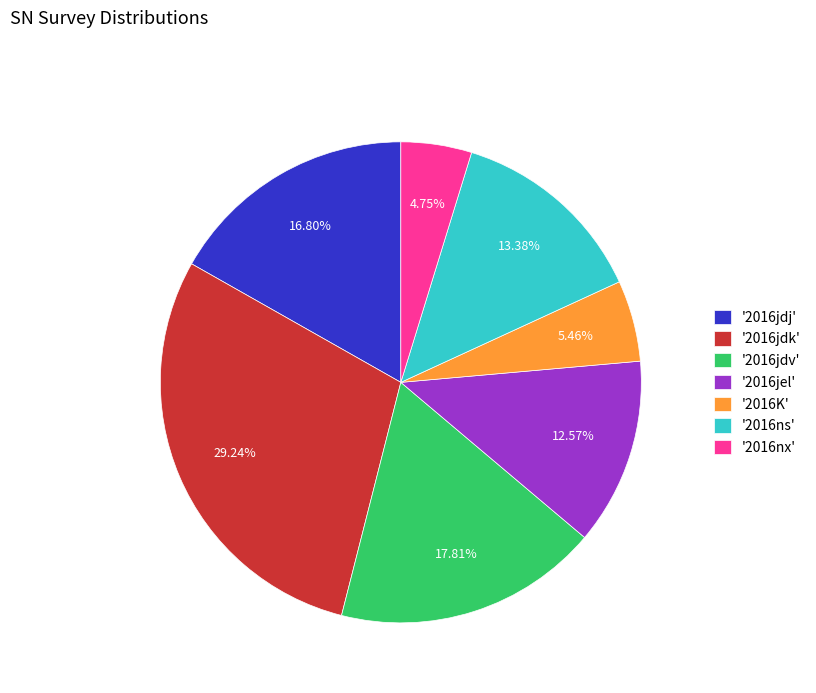

Combined, do '2016K' and '2016jdk' account for over 50%?

No